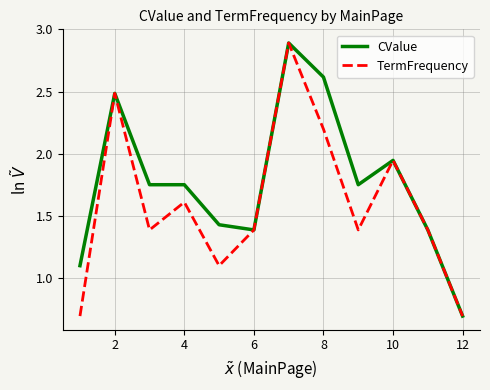

List the series in order of their overall mean, highest first.

CValue, TermFrequency